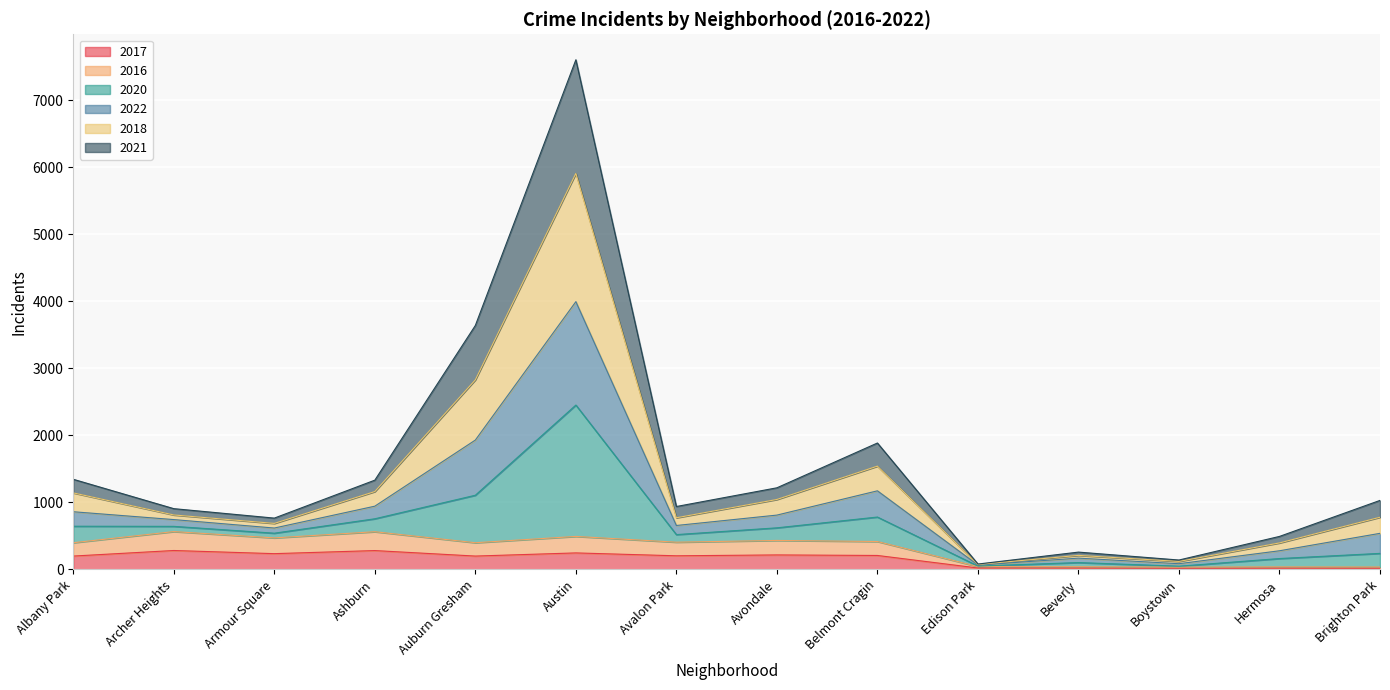

Does the chart display data point markers on the line(s)?

No